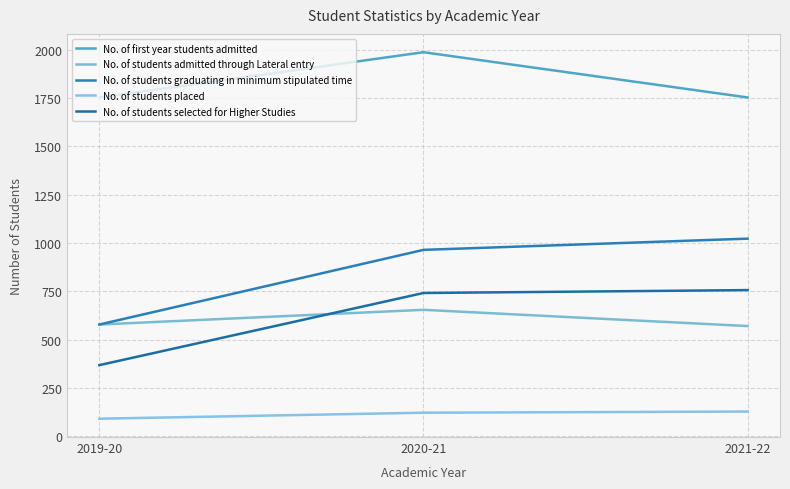

Reading right to left, what are all the values shown in this chart?

No. of first year students admitted: 1753	1987	1753
No. of students admitted through Lateral entry: 571	655	579
No. of students graduating in minimum stipulated time: 1023	965	579
No. of students placed: 129	123	92
No. of students selected for Higher Studies: 757	742	369